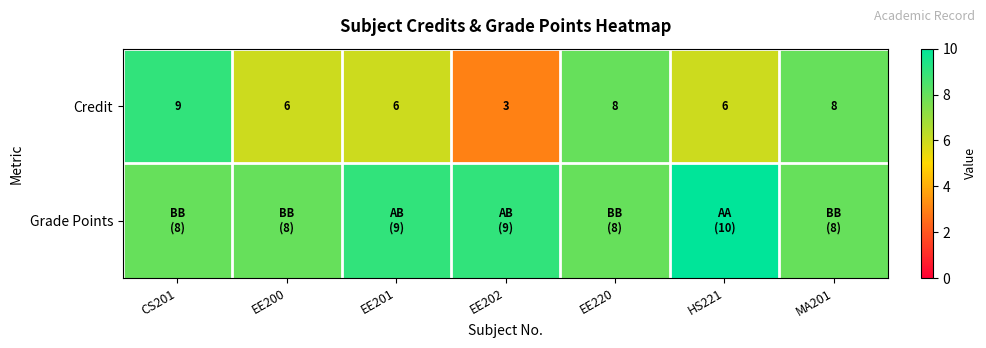

The value of Credit at MA201 is 12. True or false?

False